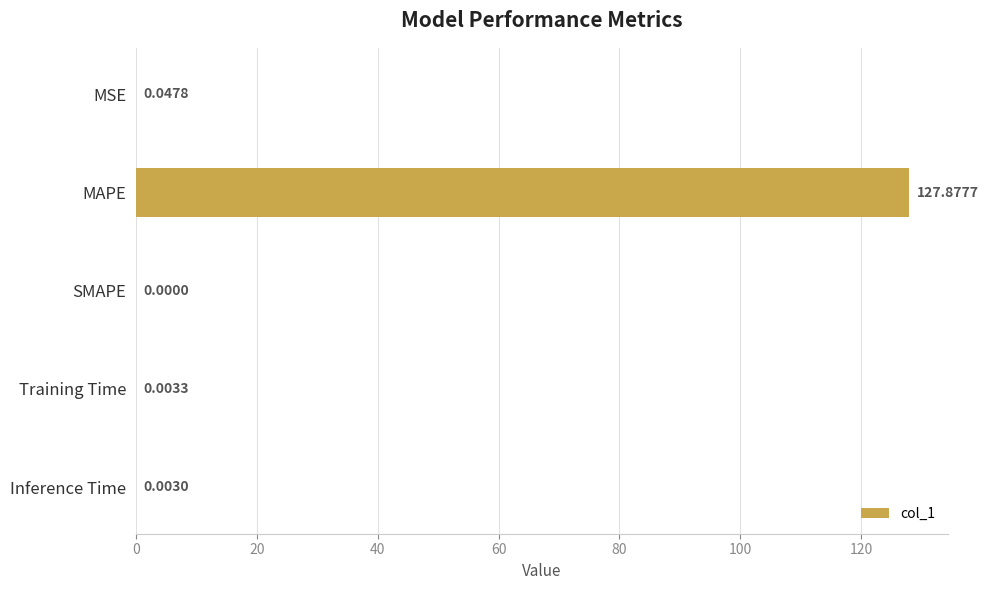

Where is the data nearest to the value 63?

MSE